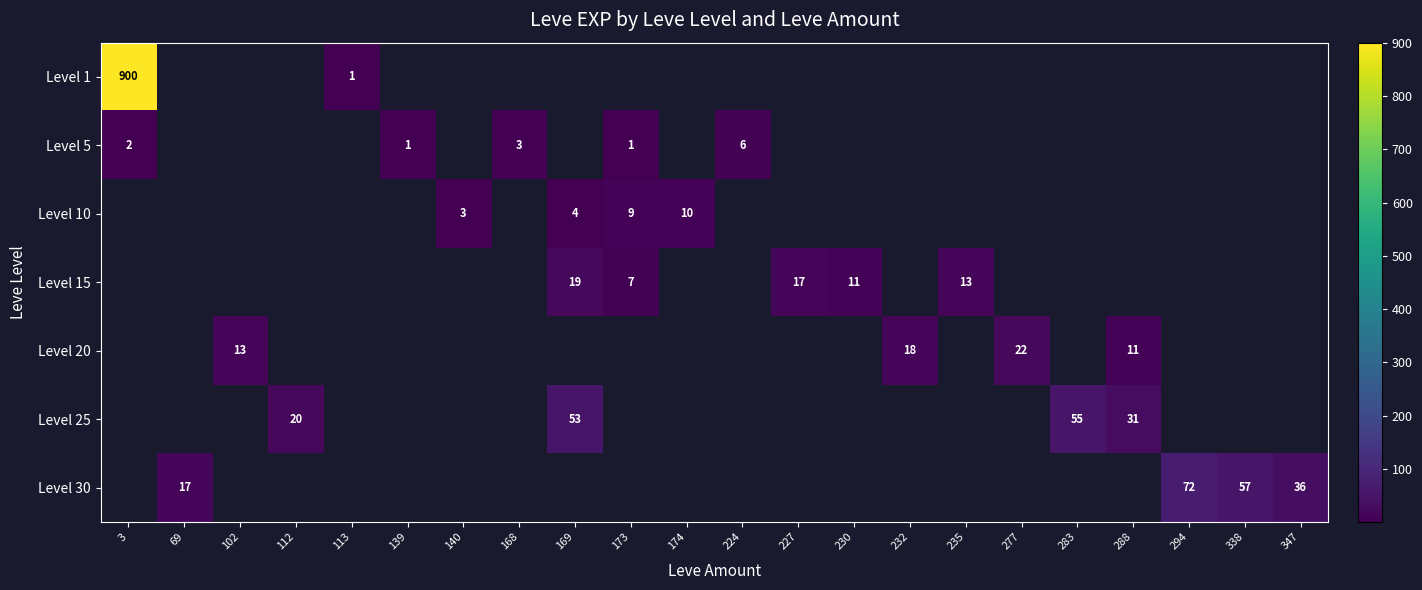

How many data points does each series have?

22